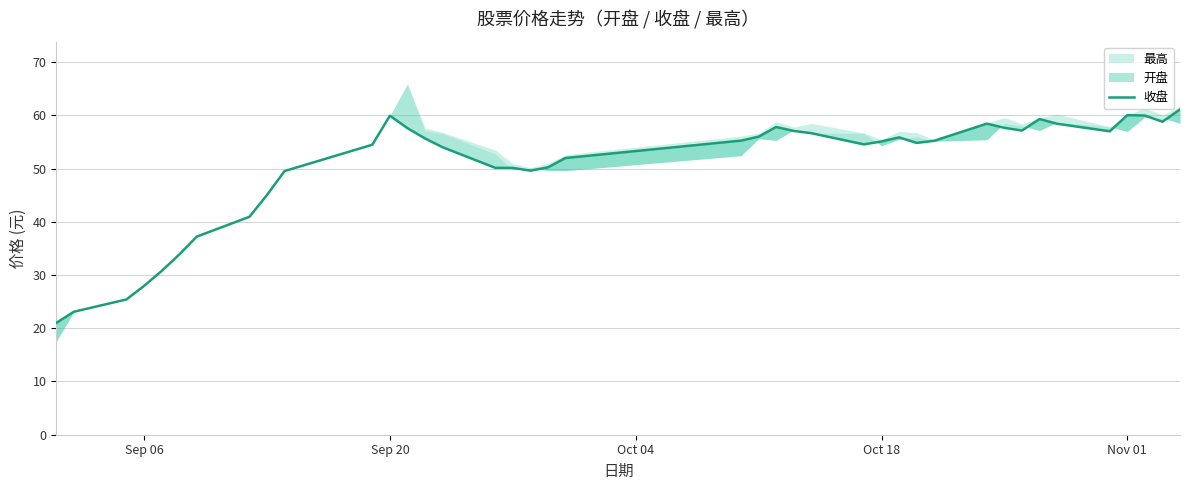

How many data points are above 55?

21